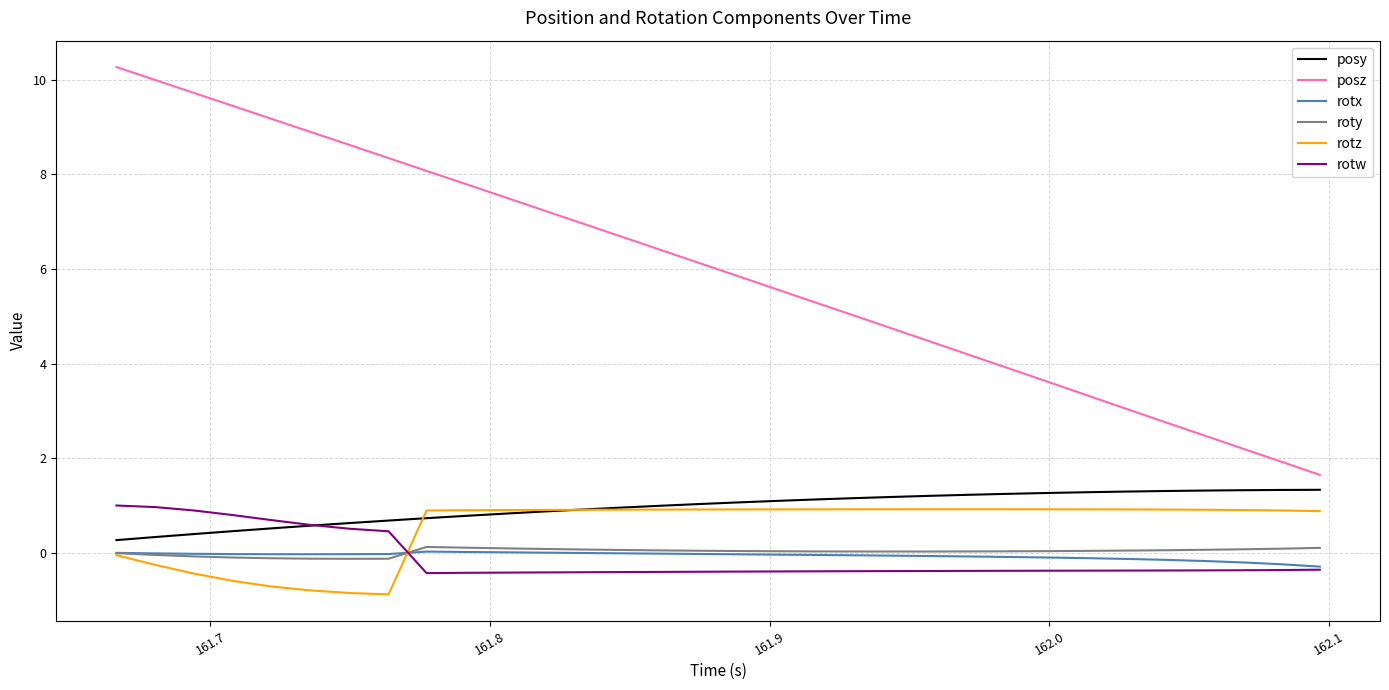

How many distinct data groups are displayed?

6